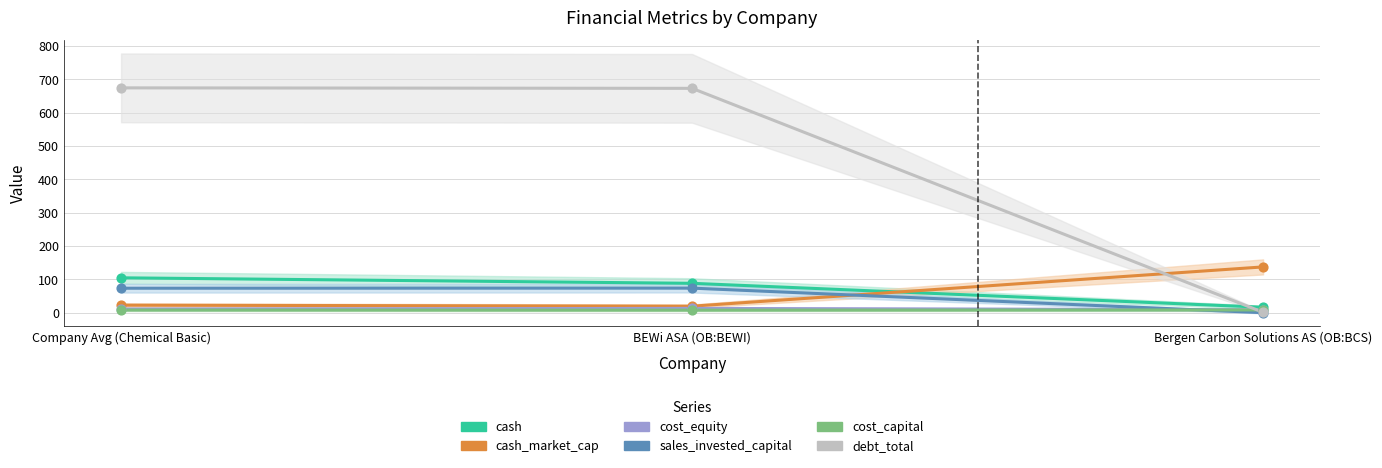

Which series has the widest spread of Y values?

debt_total